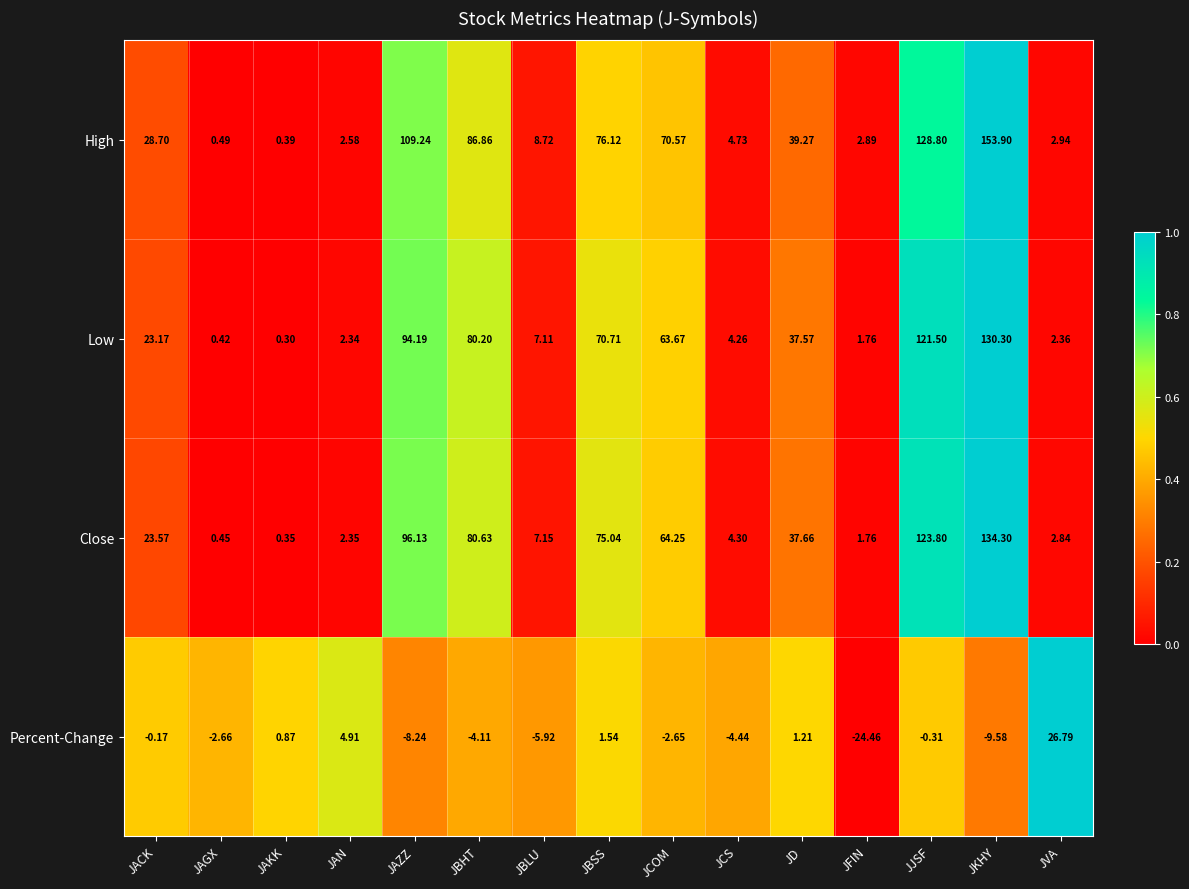

Rank the series by their maximum value, from lowest to highest.

Percent-Change, Low, Close, High